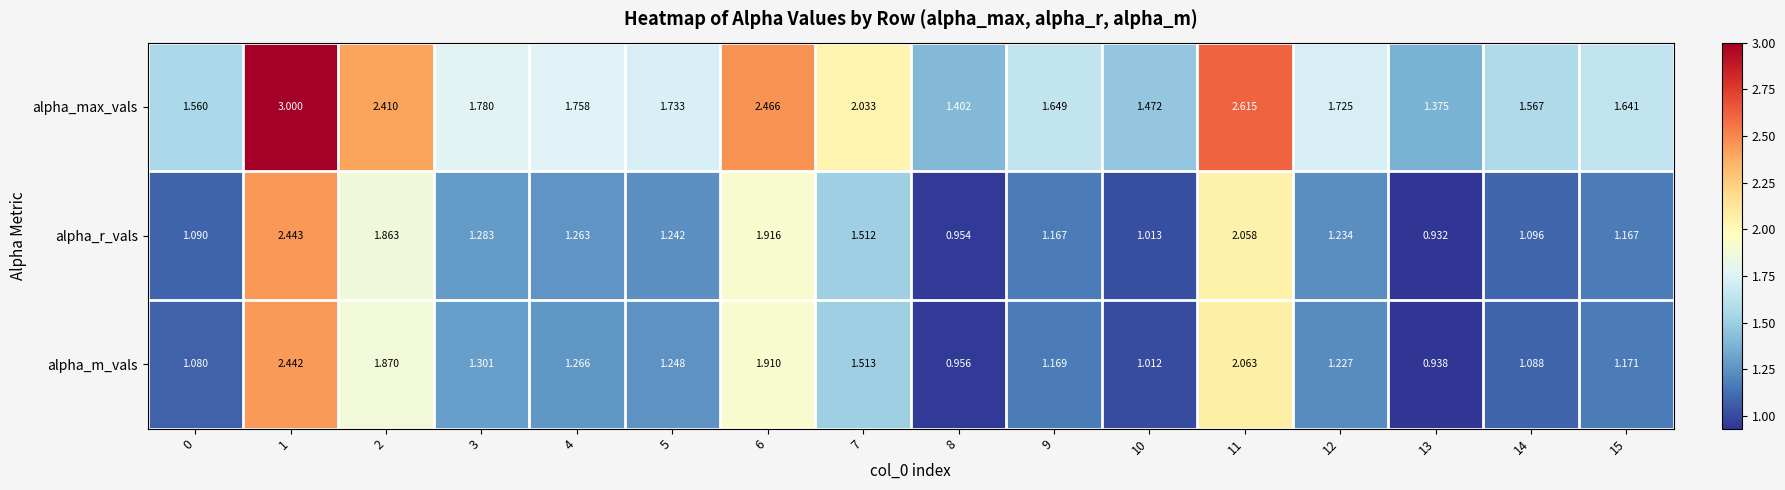

Which series has the largest total across all categories?

alpha_max_vals